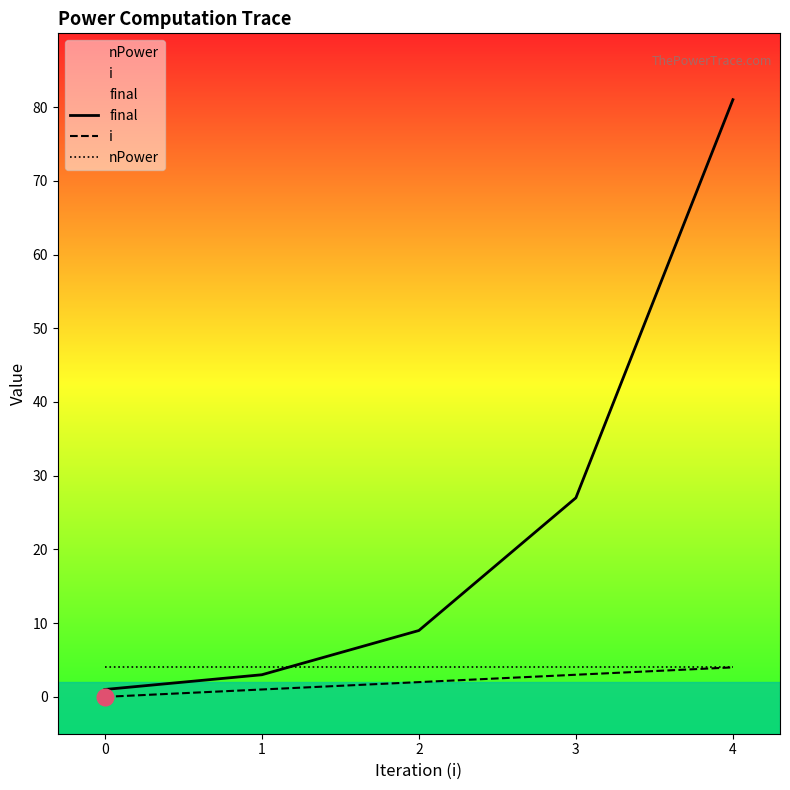

At which label is i closest to 2?

2